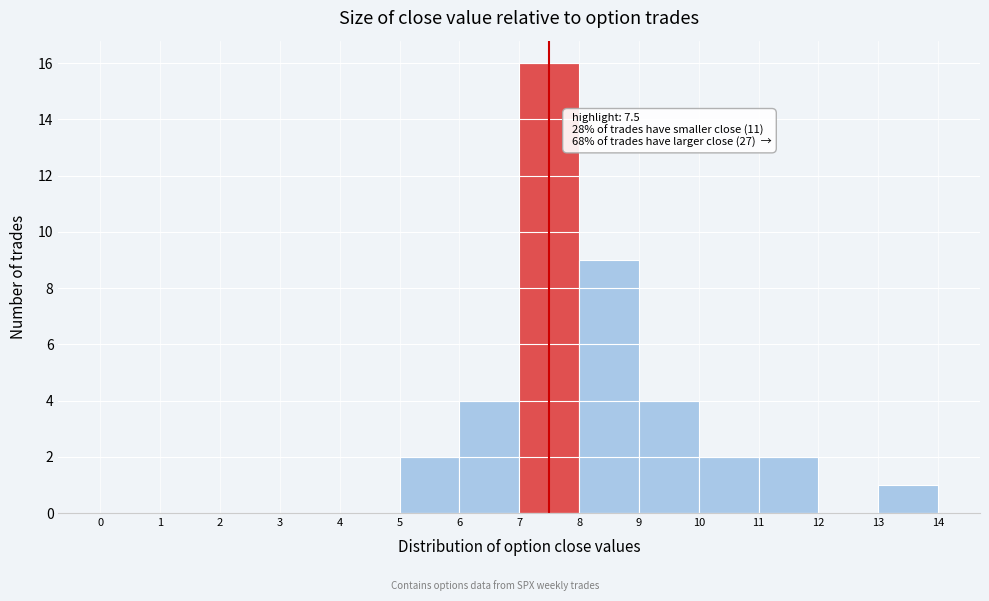

Which range on the x-axis has the tallest bar?

7 to 8